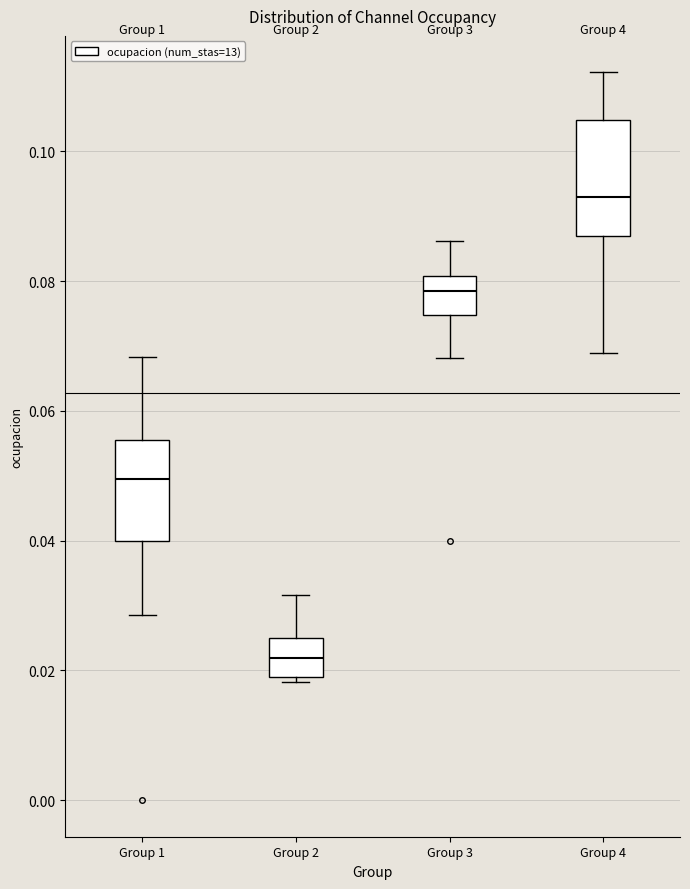

Which box's median line is the lowest?

Group 2